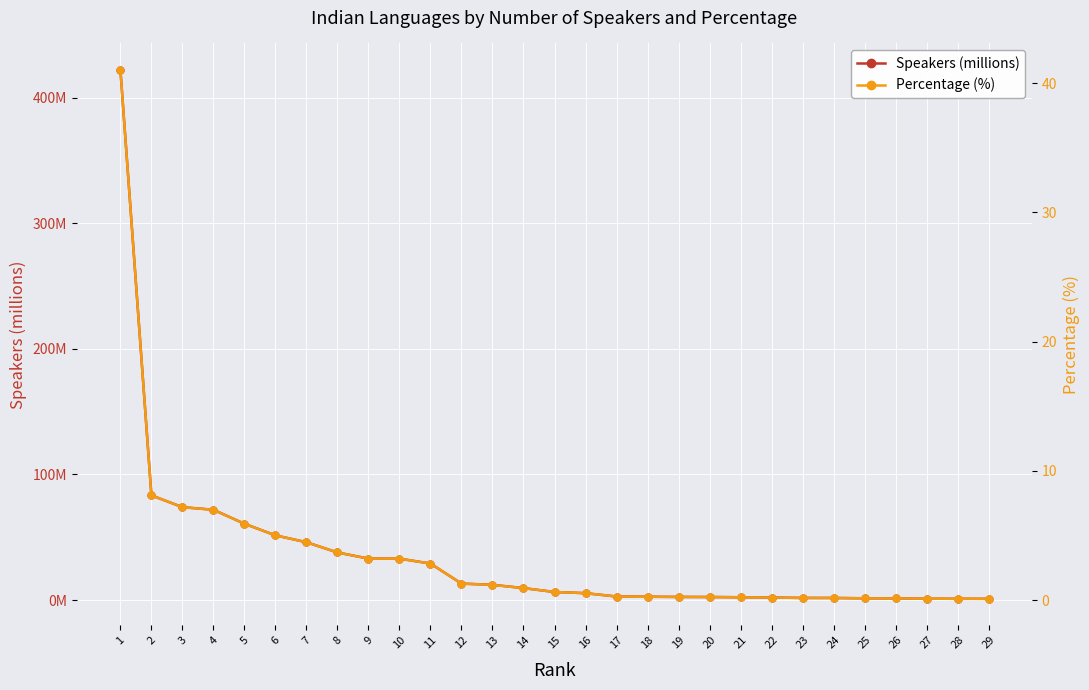

Which has a higher value, 1 or 13?

1